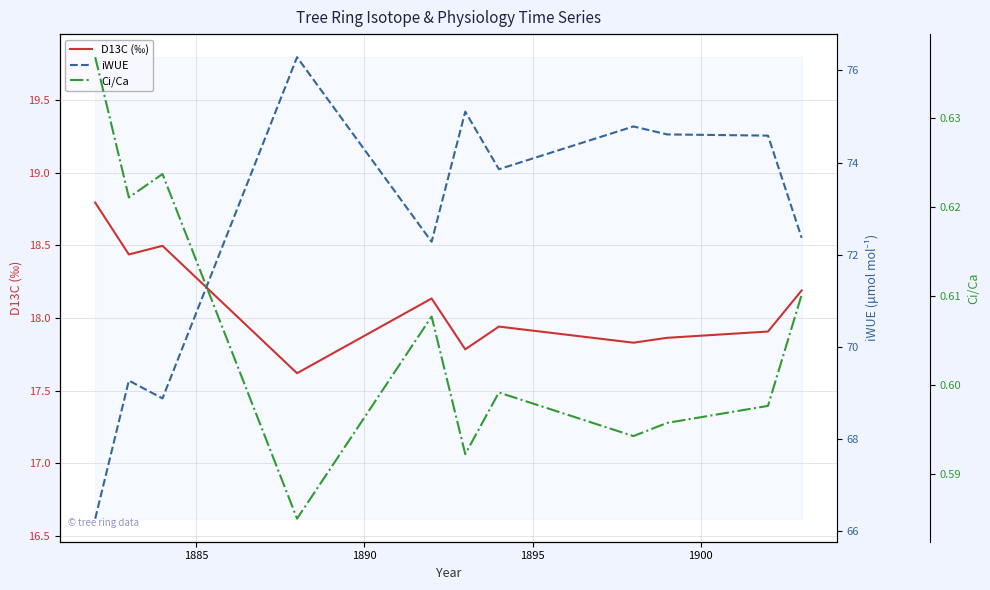

What is the highest value of the D13C (‰) series?

18.8